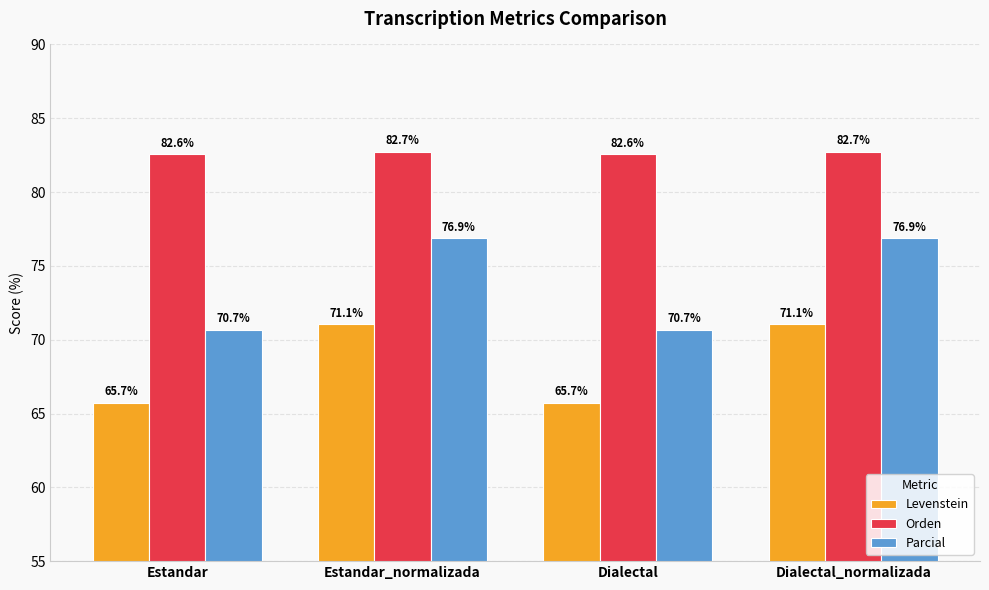

Reading right to left, extract all data points from this chart.

Levenstein: Dialectal_normalizada=71.1	Dialectal=65.7	Estandar_normalizada=71.1	Estandar=65.7
Orden: Dialectal_normalizada=82.7	Dialectal=82.6	Estandar_normalizada=82.7	Estandar=82.6
Parcial: Dialectal_normalizada=76.9	Dialectal=70.7	Estandar_normalizada=76.9	Estandar=70.7